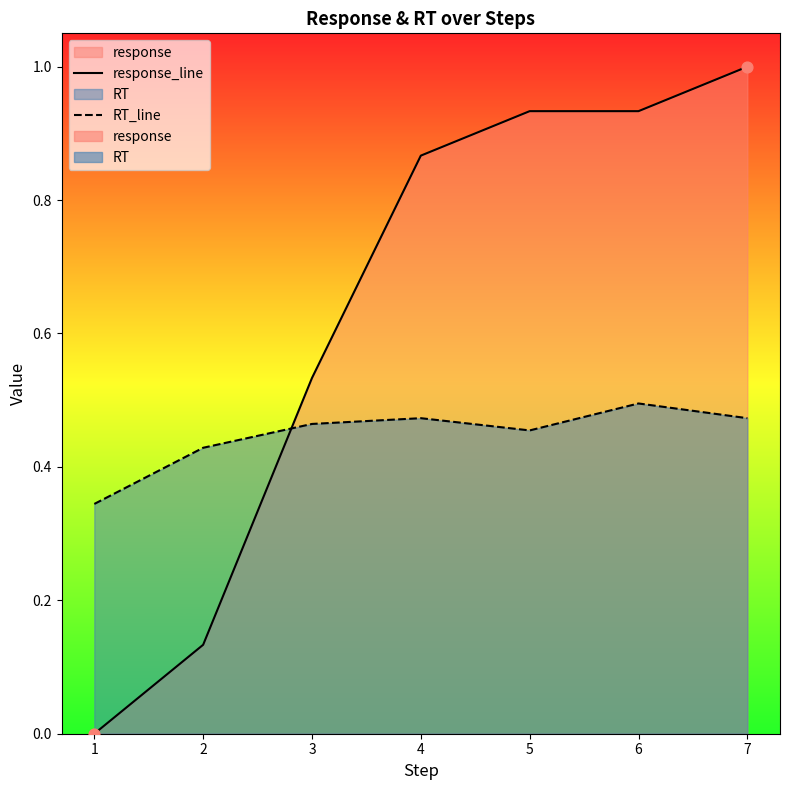

Is the value of response_line at 1 greater than the value of RT_line at 2?

No